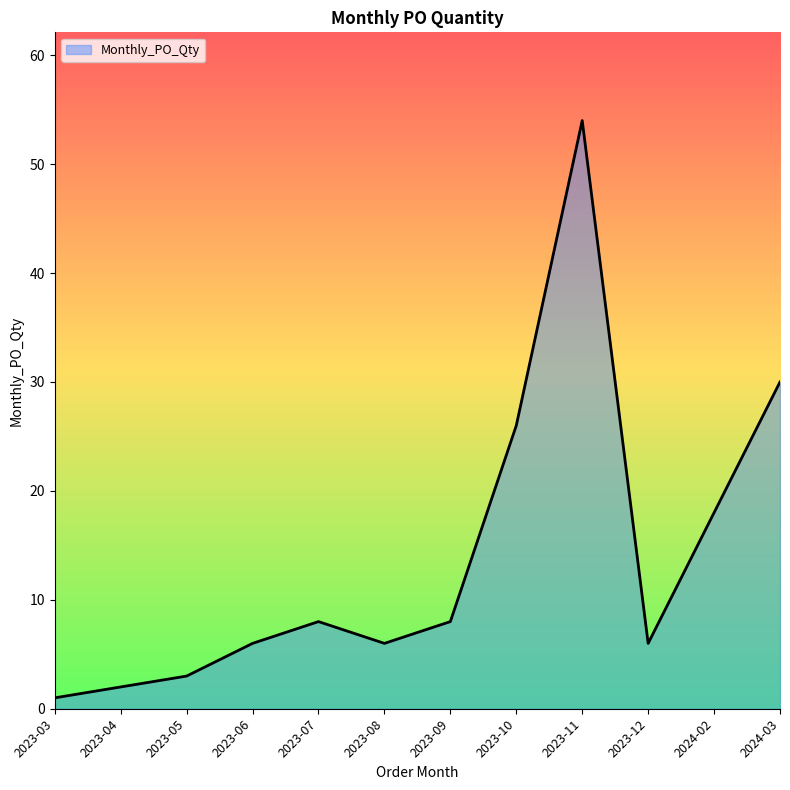

What position from the left is 2023-08?

6